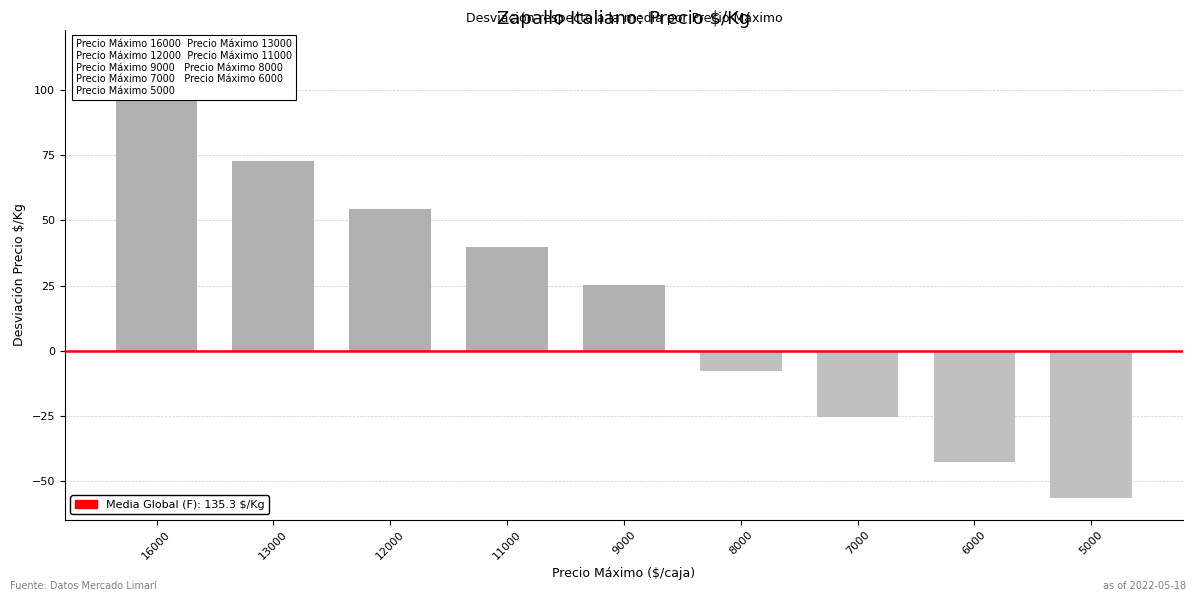

Where does the data first go above 25?

16000